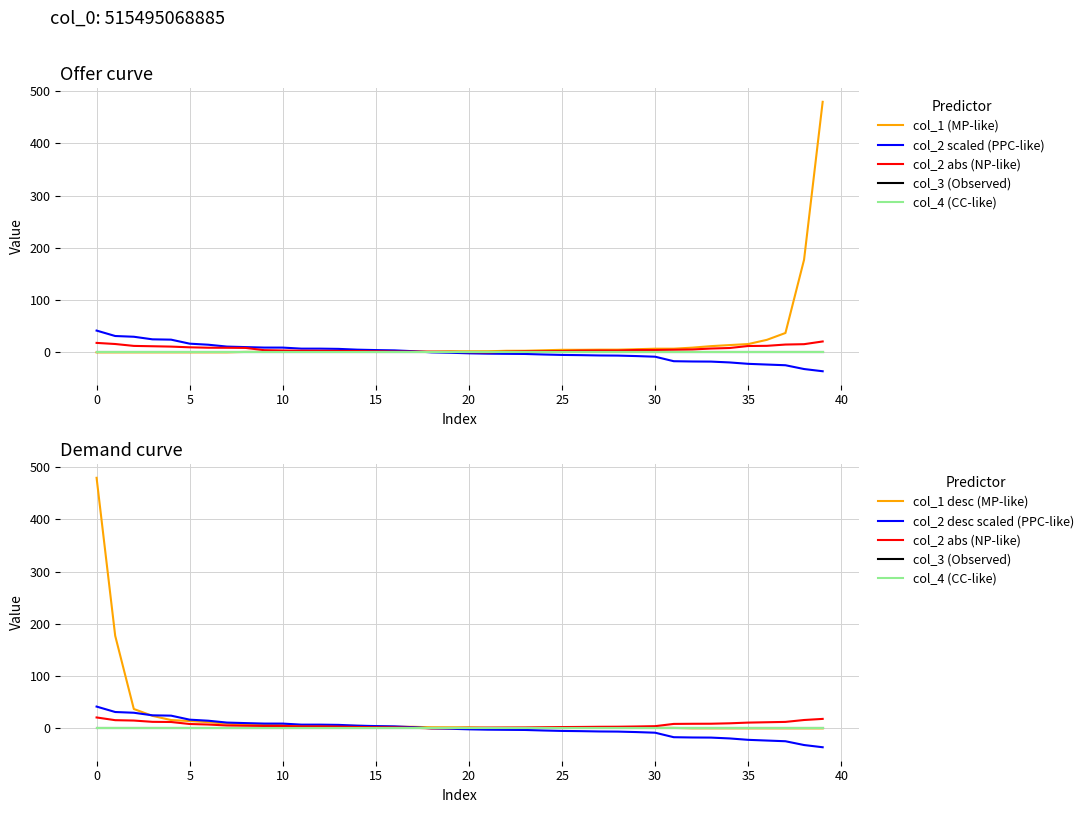

What is the approximate value of col_1 at 20?

0.1